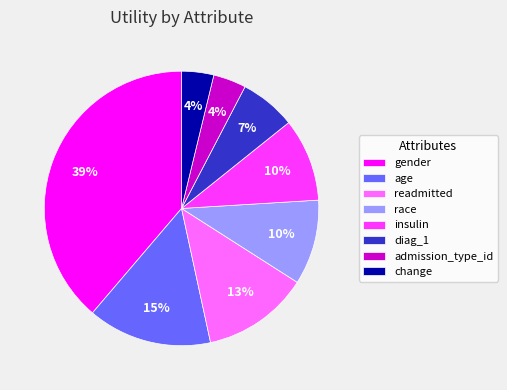

Combined, do insulin and admission_type_id account for over 50%?

No